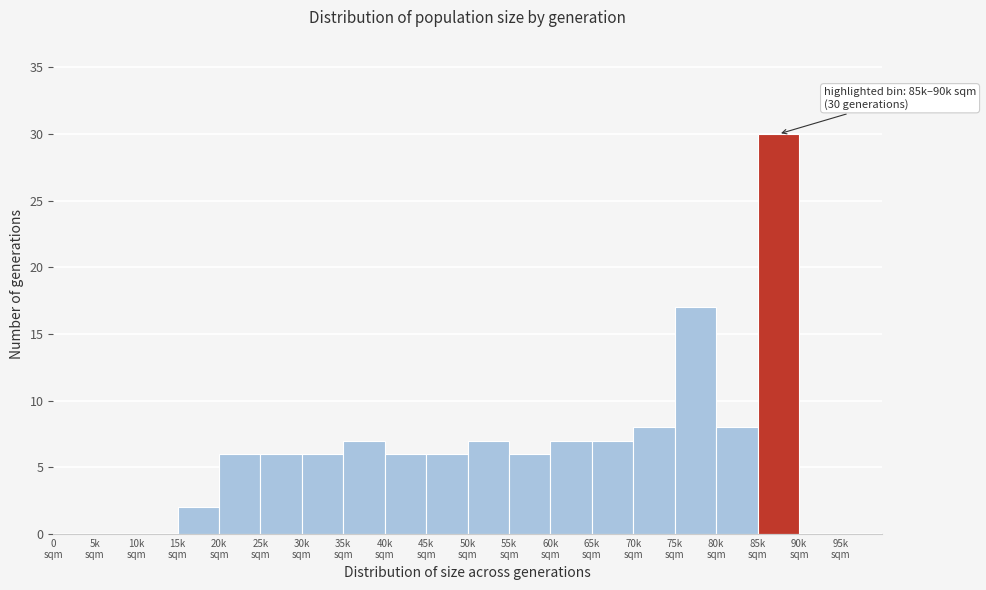

What is the sum of all values?

129